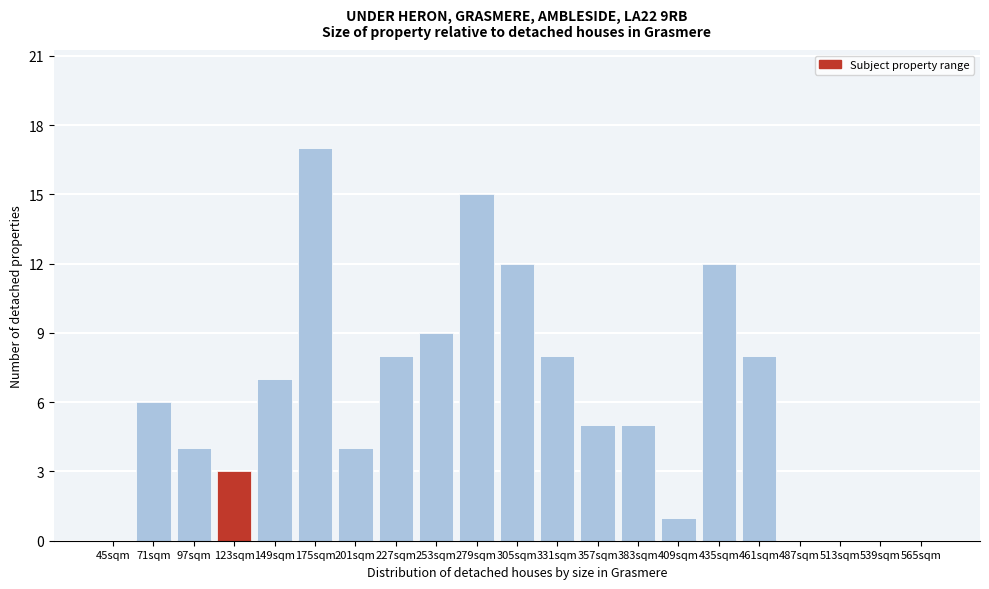

Reading left to right, transcribe all the data shown in this chart.

45sqm=0	71sqm=6	97sqm=4	123sqm=3	149sqm=7	175sqm=17	201sqm=4	227sqm=8	253sqm=9	279sqm=15	305sqm=12	331sqm=8	357sqm=5	383sqm=5	409sqm=1	435sqm=12	461sqm=8	487sqm=0	513sqm=0	539sqm=0	565sqm=0